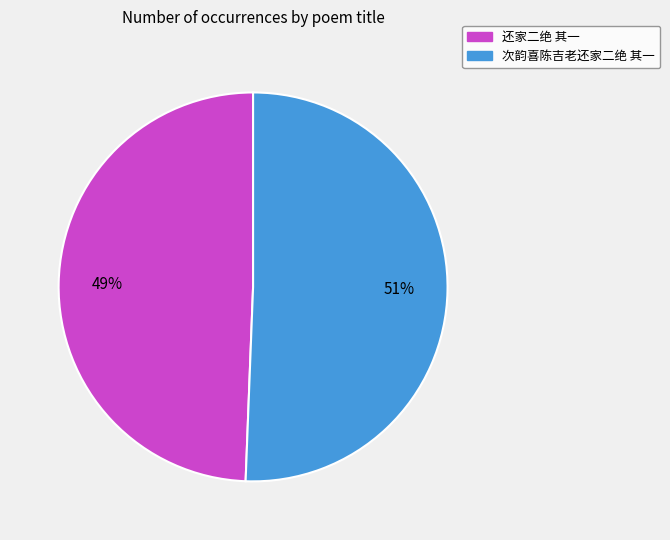

To the nearest percent, what portion does 还家二绝 其一 represent?

49%